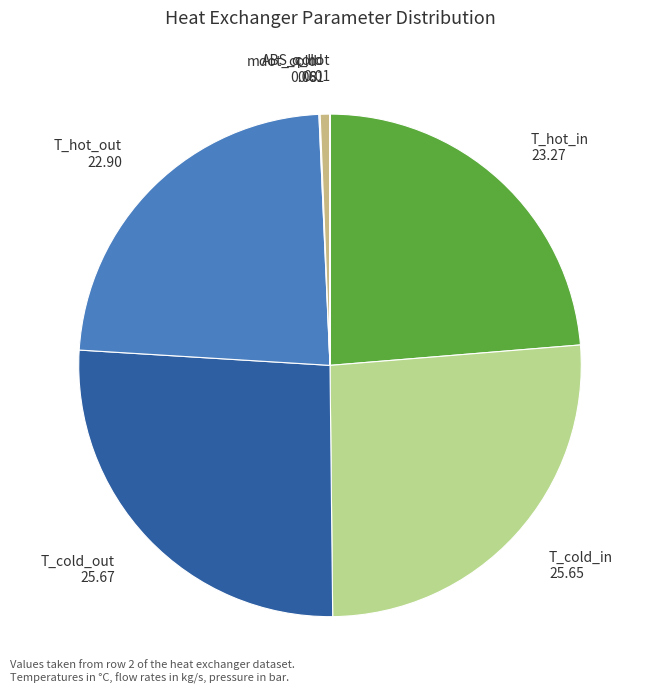

Does ABS_cold account for over 50% of the chart?

No